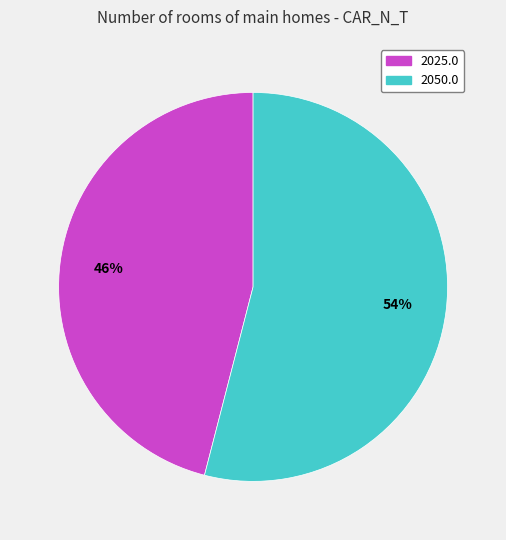

Count the number of slices in the pie.

2